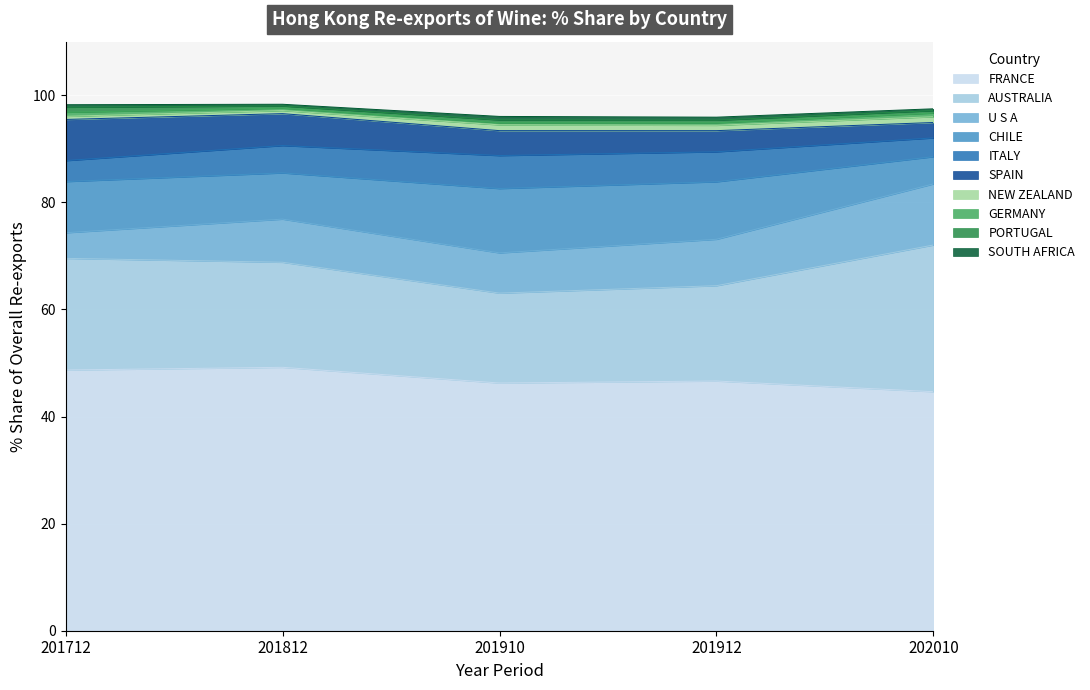

What is the lowest value of the FRANCE series?

44.6